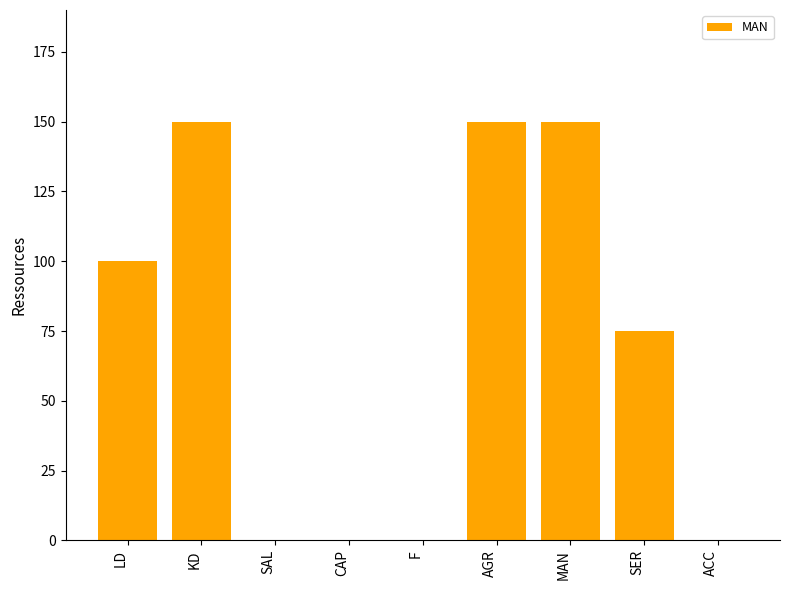

Is it true that the value at MAN is 269?

False